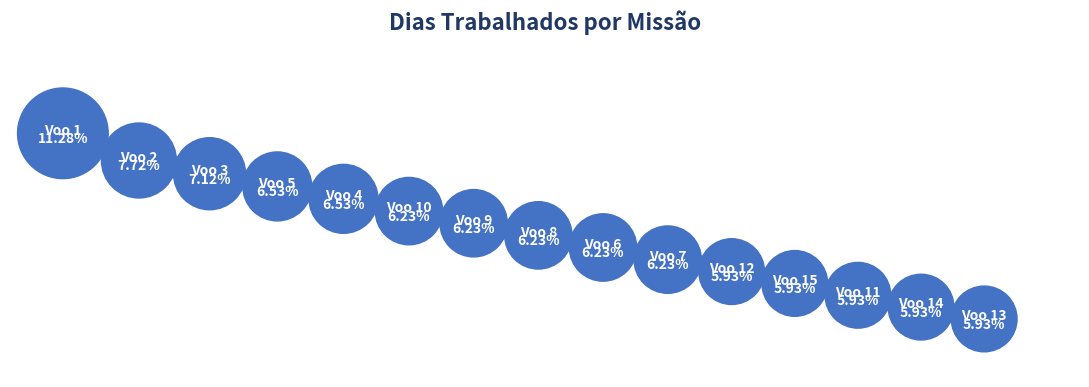

To the nearest percent, what is the average slice percentage?

7%